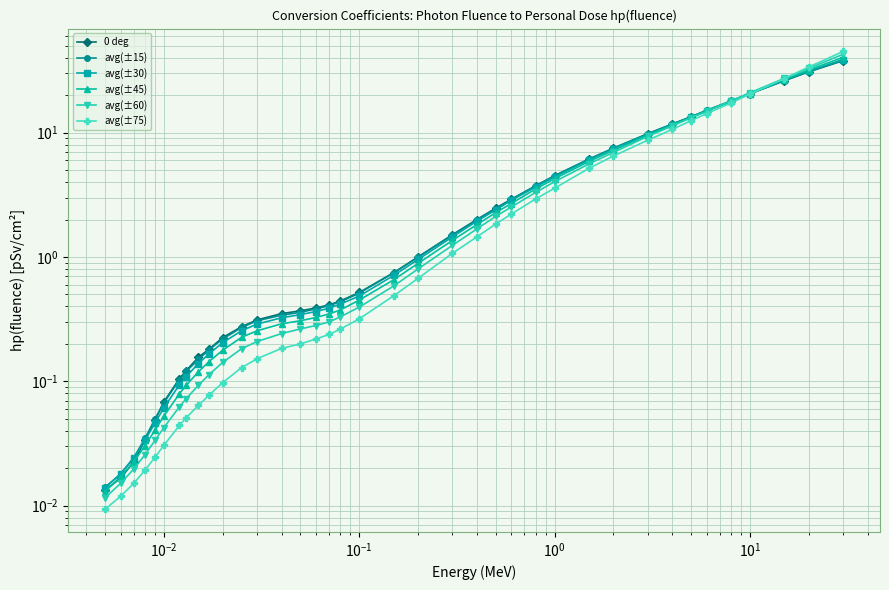

Reading right to left, list all the values displayed in this chart.

0 deg: 37.9	30.8	26.1	20.5	17.8	15.0	13.4	11.7	9.8	7.5	6.1	4.5	3.7	2.9	2.5	2.0	1.5	1.0	0.7	0.5	0.4	0.4	0.4	0.4	0.3	0.3	0.3	0.2	0.2	0.2	0.1	0.1	0.1	0.0	0.0	0.0	0.0	0.0
avg(±15): 38.2	31.0	26.4	20.6	18.0	15.1	13.4	11.7	9.8	7.5	6.1	4.5	3.7	2.9	2.4	2.0	1.5	1.0	0.7	0.5	0.4	0.4	0.4	0.4	0.3	0.3	0.3	0.2	0.2	0.1	0.1	0.1	0.1	0.0	0.0	0.0	0.0	0.0
avg(±30): 38.7	31.3	26.4	20.5	17.9	14.9	13.3	11.6	9.7	7.4	6.0	4.4	3.6	2.9	2.4	1.9	1.4	1.0	0.7	0.5	0.4	0.4	0.4	0.3	0.3	0.3	0.3	0.2	0.2	0.1	0.1	0.1	0.1	0.0	0.0	0.0	0.0	0.0
avg(±45): 40.3	31.9	26.7	20.6	17.9	14.9	13.2	11.5	9.5	7.2	5.9	4.3	3.5	2.7	2.3	1.8	1.4	0.9	0.7	0.5	0.4	0.3	0.3	0.3	0.3	0.3	0.2	0.2	0.1	0.1	0.1	0.1	0.1	0.0	0.0	0.0	0.0	0.0
avg(±60): 42.6	32.9	27.3	20.9	18.0	14.8	13.2	11.3	9.3	6.9	5.6	4.0	3.3	2.5	2.1	1.7	1.2	0.8	0.6	0.4	0.3	0.3	0.3	0.3	0.2	0.2	0.2	0.1	0.1	0.1	0.1	0.1	0.0	0.0	0.0	0.0	0.0	0.0
avg(±75): 44.9	33.7	27.2	20.4	17.3	14.2	12.5	10.6	8.7	6.5	5.2	3.6	2.9	2.2	1.8	1.4	1.1	0.7	0.5	0.3	0.3	0.2	0.2	0.2	0.2	0.2	0.1	0.1	0.1	0.1	0.1	0.0	0.0	0.0	0.0	0.0	0.0	0.0